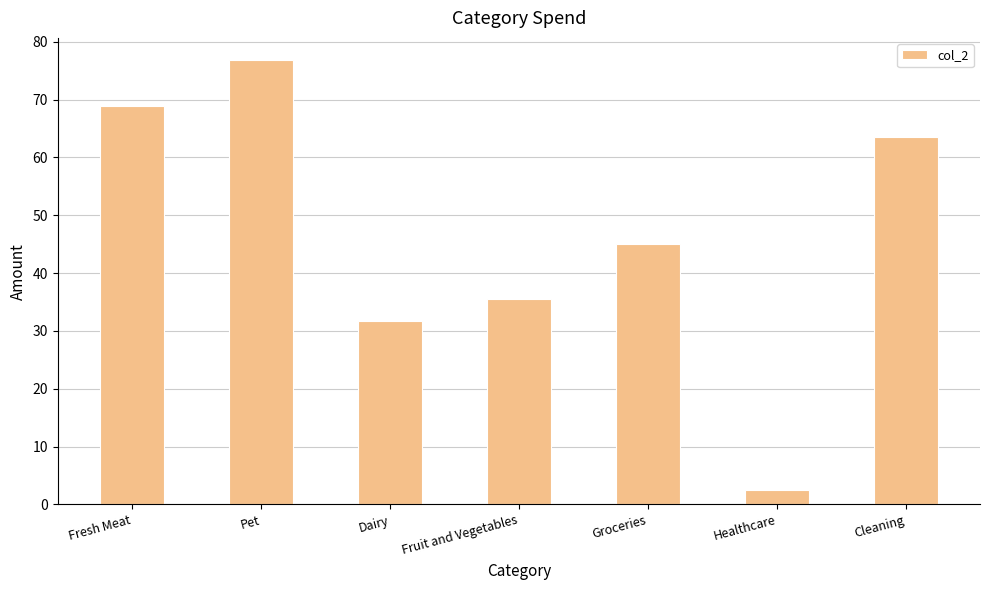

What is the difference between the values at Cleaning and Groceries?

18.5